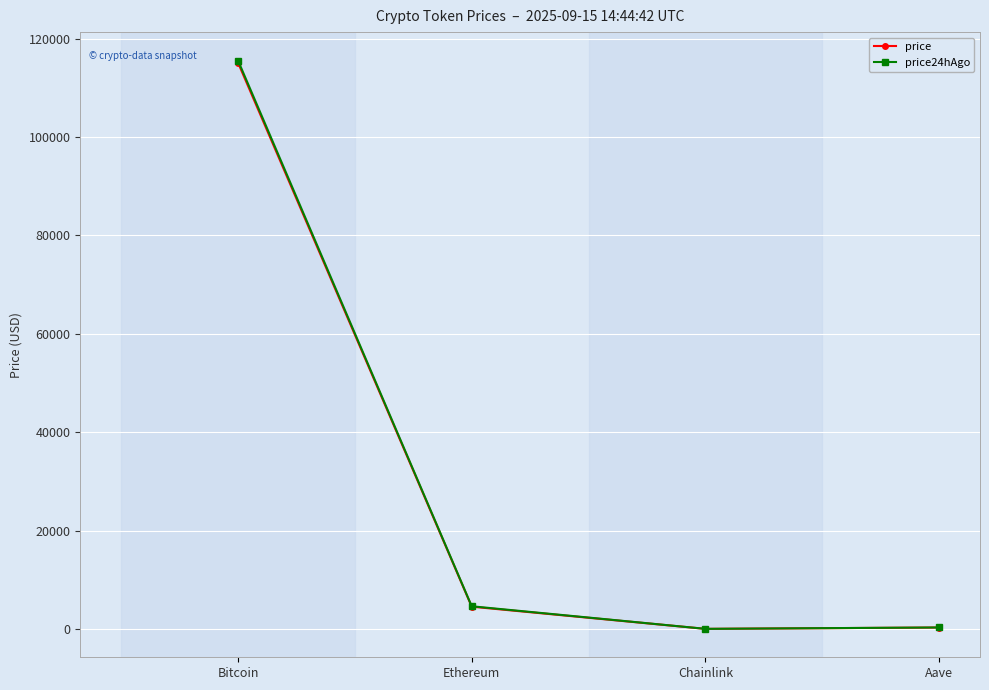

The price series shows 23.4 at Chainlink. True or false?

True